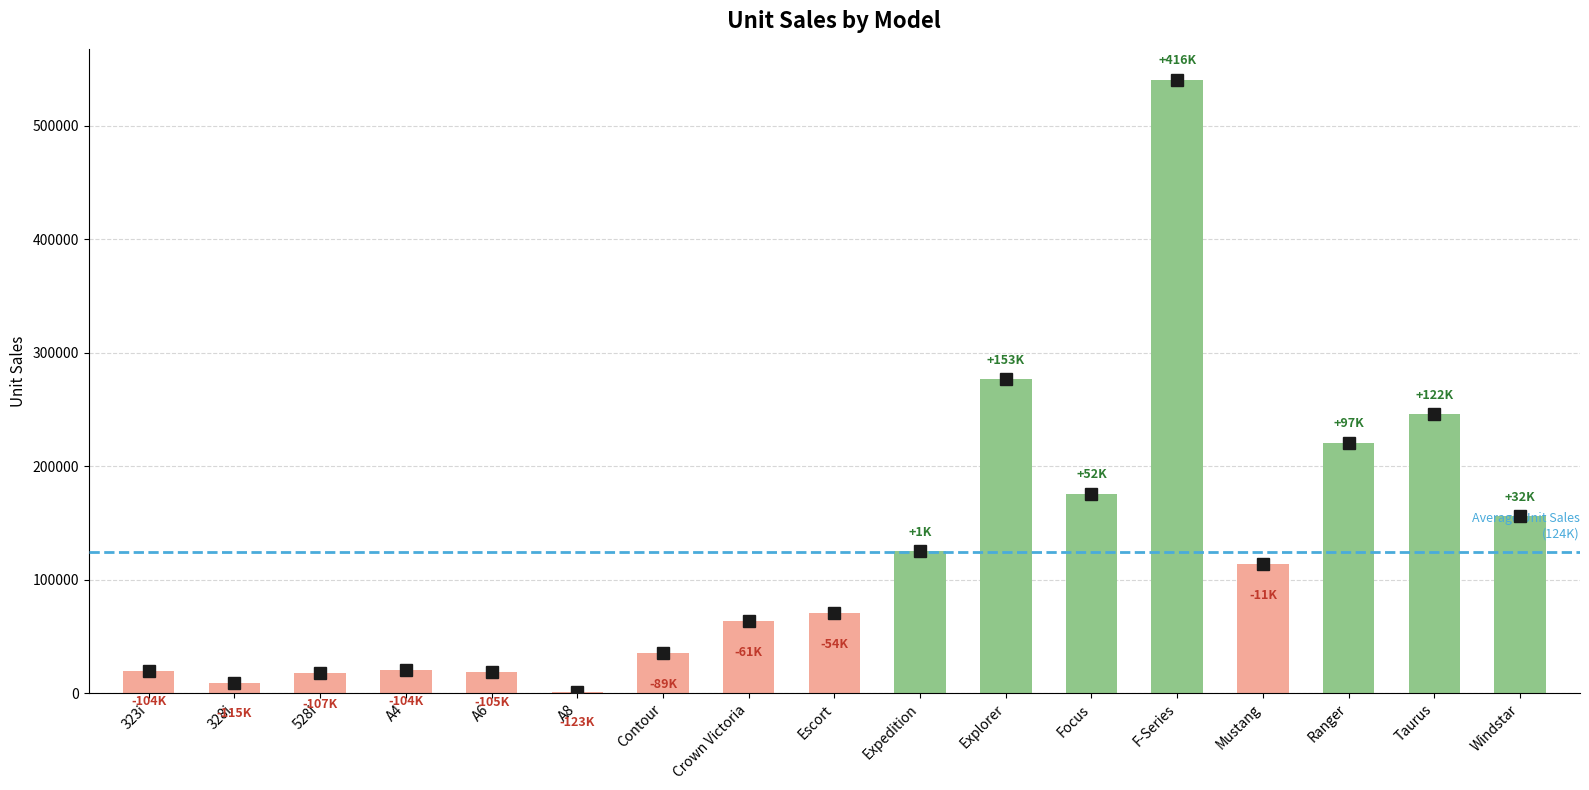

True or false: the data shows 175670 at Focus.

True